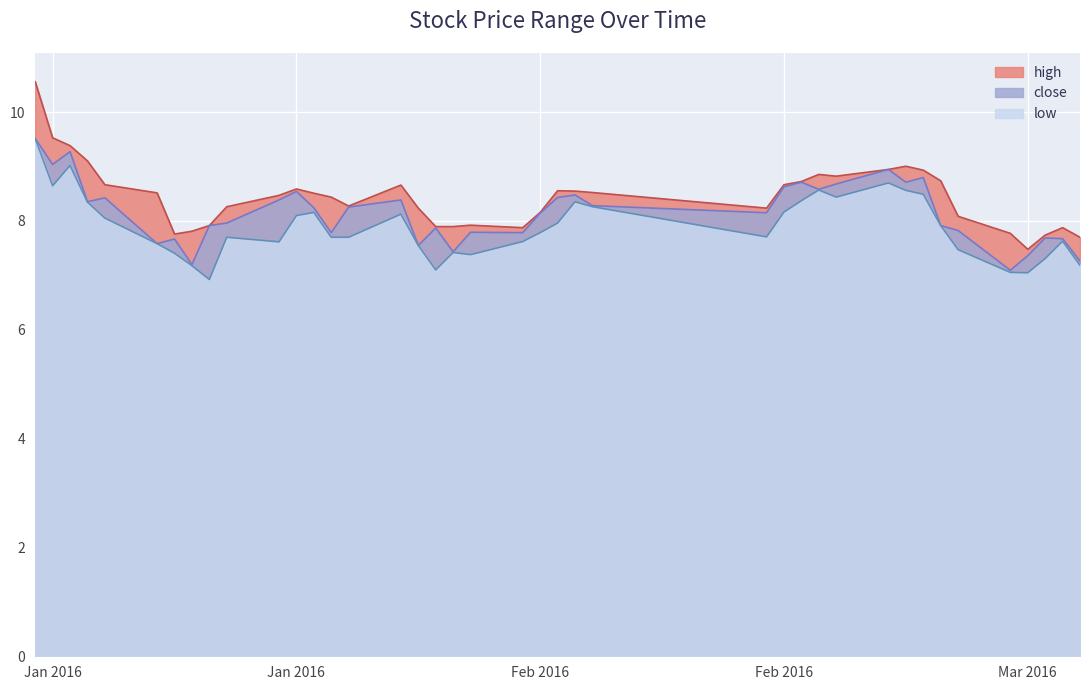

True or false: high and close intersect in this chart.

False